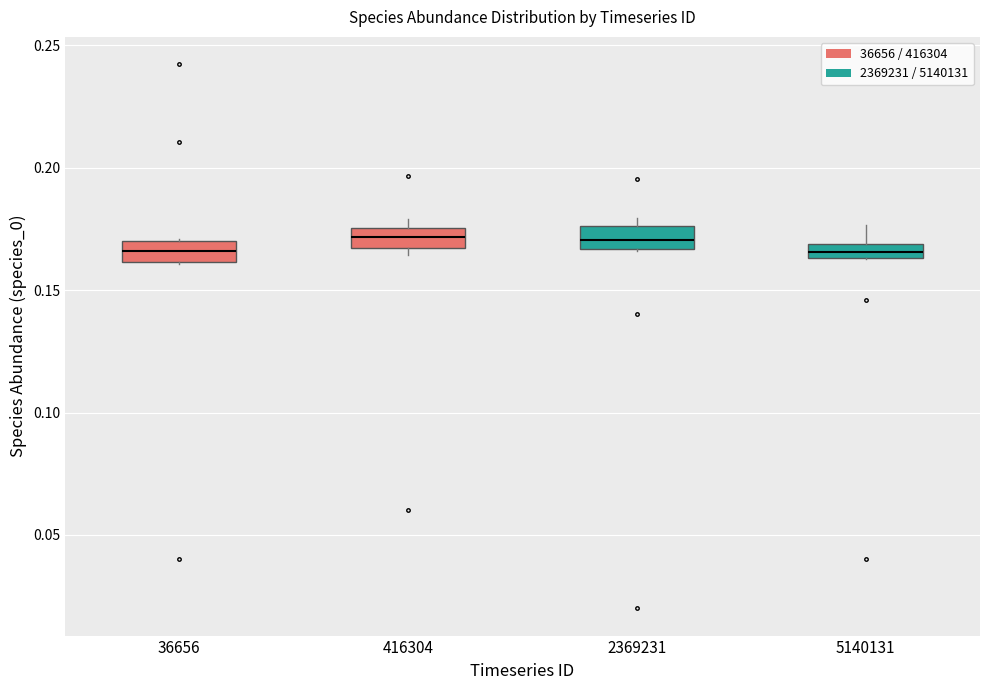

Where is the upper edge of the box at x = 5140131 on the y-axis? The values are not printed on the chart, so give them approximately, as read against the axis.

0.170